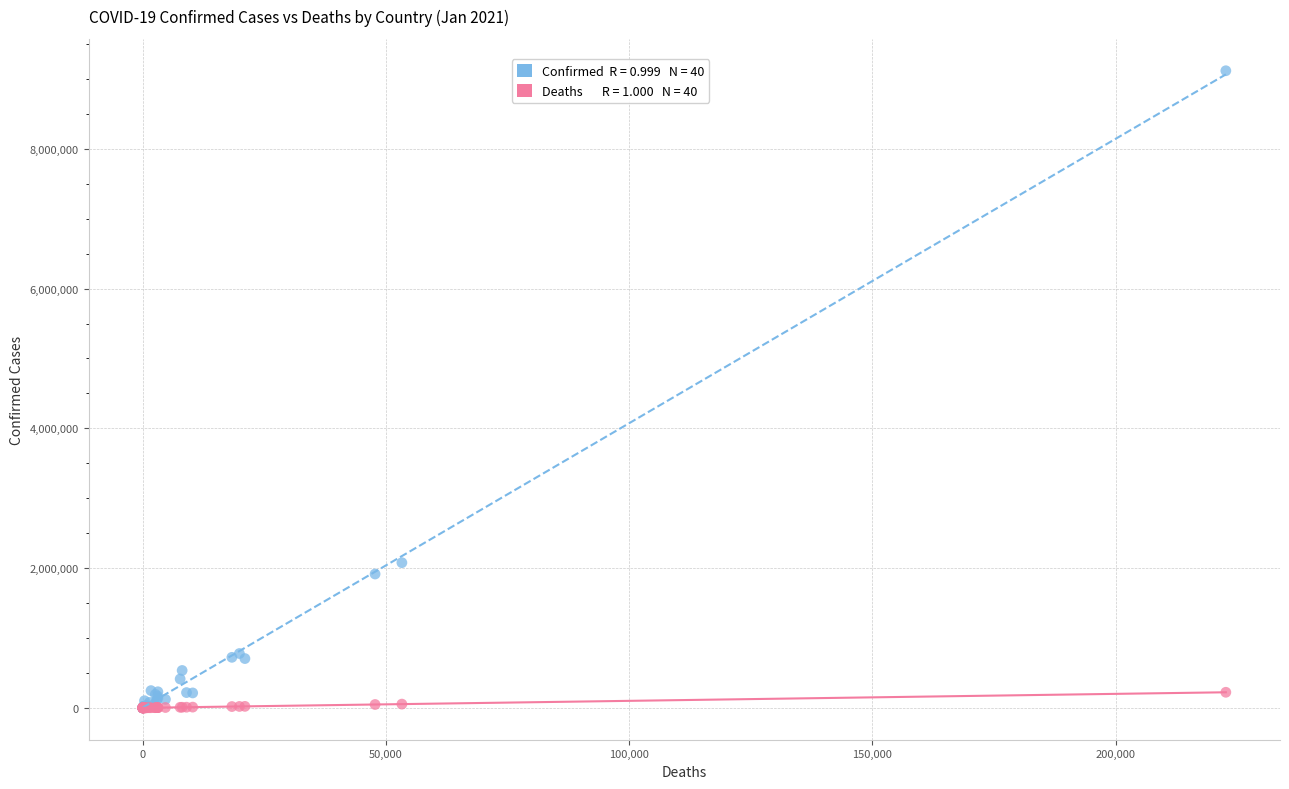

Across all series, what Y value is closest to 4559256?

2077633